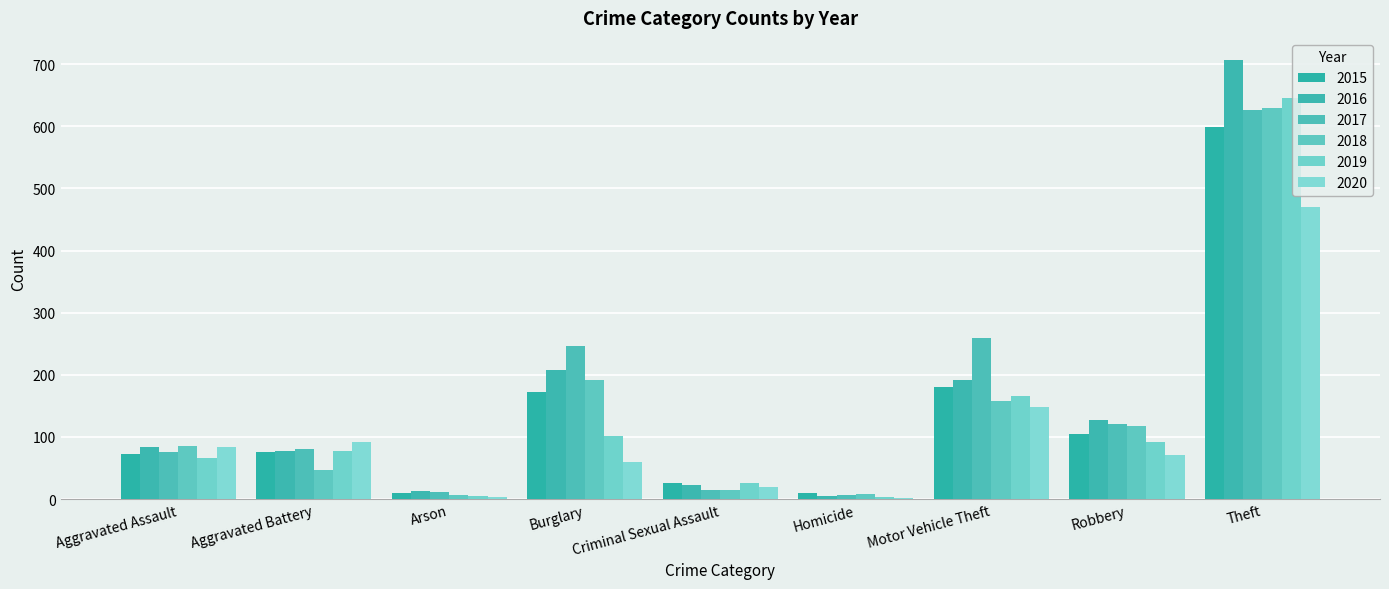

Rank the series by their maximum value, from highest to lowest.

2016, 2019, 2018, 2017, 2015, 2020